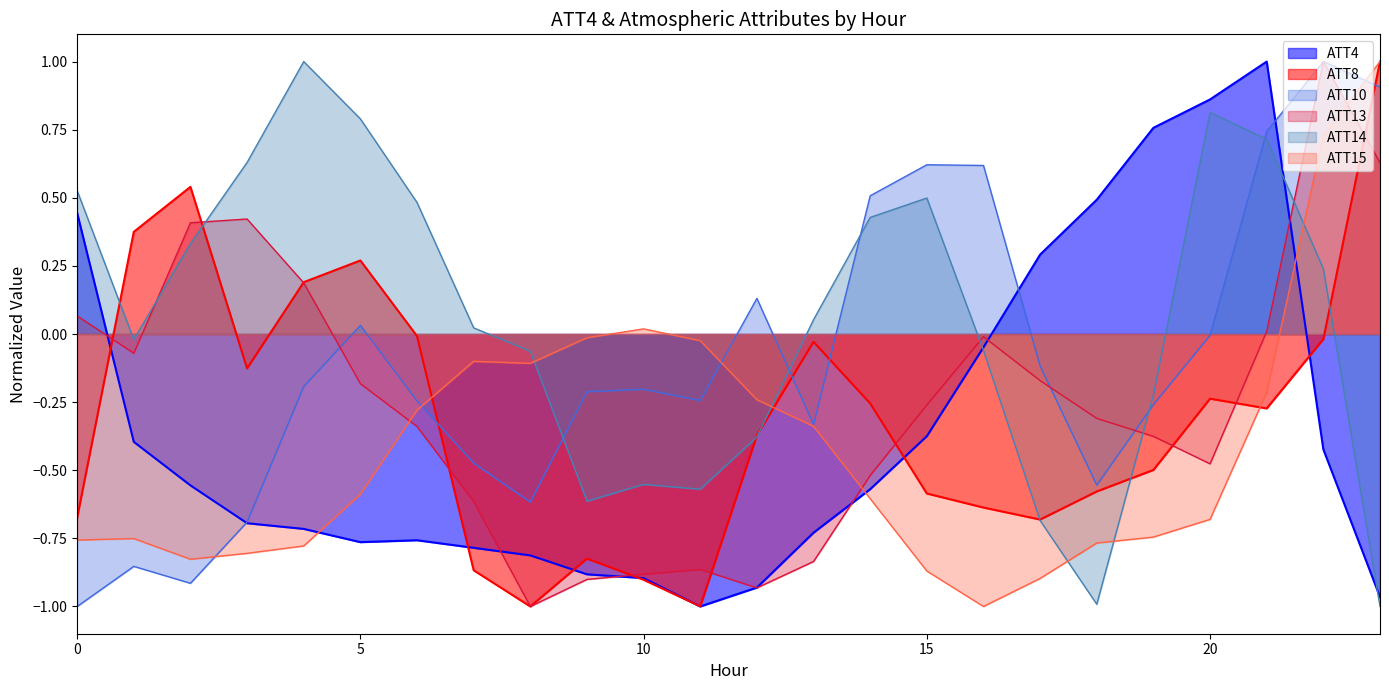

Reading left to right, extract all data points from this chart.

ATT4: 0=0.4	1=-0.4	2=-0.6	3=-0.7	4=-0.7	5=-0.8	6=-0.8	7=-0.8	8=-0.8	9=-0.9	10=-0.9	11=-1.0	12=-0.9	13=-0.7	14=-0.6	15=-0.4	16=-0.0	17=0.3	18=0.5	19=0.8	20=0.9	21=1.0	22=-0.4	23=-1.0
ATT8: 0=-0.7	1=0.4	2=0.5	3=-0.1	4=0.2	5=0.3	6=-0.0	7=-0.9	8=-1.0	9=-0.8	10=-0.9	11=-1.0	12=-0.4	13=-0.0	14=-0.3	15=-0.6	16=-0.6	17=-0.7	18=-0.6	19=-0.5	20=-0.2	21=-0.3	22=-0.0	23=1.0
ATT10: 0=-1.0	1=-0.9	2=-0.9	3=-0.7	4=-0.2	5=0.0	6=-0.2	7=-0.5	8=-0.6	9=-0.2	10=-0.2	11=-0.2	12=0.1	13=-0.3	14=0.5	15=0.6	16=0.6	17=-0.1	18=-0.6	19=-0.3	20=-0.0	21=0.7	22=1.0	23=0.9
ATT13: 0=0.1	1=-0.1	2=0.4	3=0.4	4=0.2	5=-0.2	6=-0.3	7=-0.6	8=-1.0	9=-0.9	10=-0.9	11=-0.9	12=-0.9	13=-0.8	14=-0.5	15=-0.3	16=-0.0	17=-0.2	18=-0.3	19=-0.4	20=-0.5	21=0.0	22=1.0	23=0.6
ATT14: 0=0.5	1=-0.0	2=0.3	3=0.6	4=1.0	5=0.8	6=0.5	7=0.0	8=-0.1	9=-0.6	10=-0.6	11=-0.6	12=-0.4	13=0.1	14=0.4	15=0.5	16=-0.1	17=-0.7	18=-1.0	19=-0.2	20=0.8	21=0.7	22=0.2	23=-1.0
ATT15: 0=-0.8	1=-0.8	2=-0.8	3=-0.8	4=-0.8	5=-0.6	6=-0.3	7=-0.1	8=-0.1	9=-0.0	10=0.0	11=-0.0	12=-0.2	13=-0.3	14=-0.6	15=-0.9	16=-1.0	17=-0.9	18=-0.8	19=-0.7	20=-0.7	21=-0.2	22=0.7	23=1.0